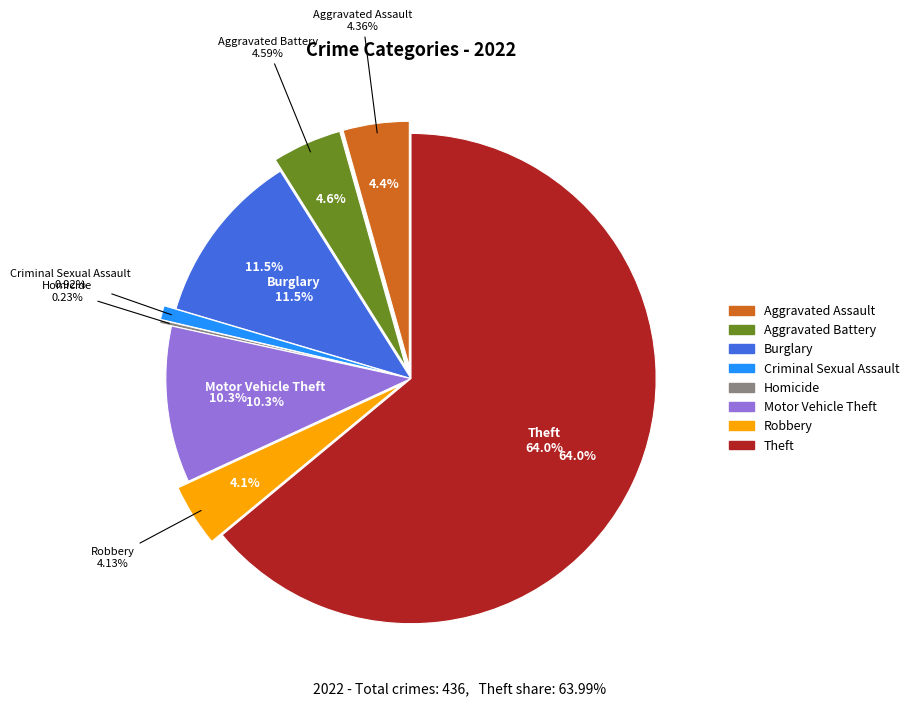

To the nearest percent, what is the difference between the Criminal Sexual Assault and Homicide slice percentages?

1%